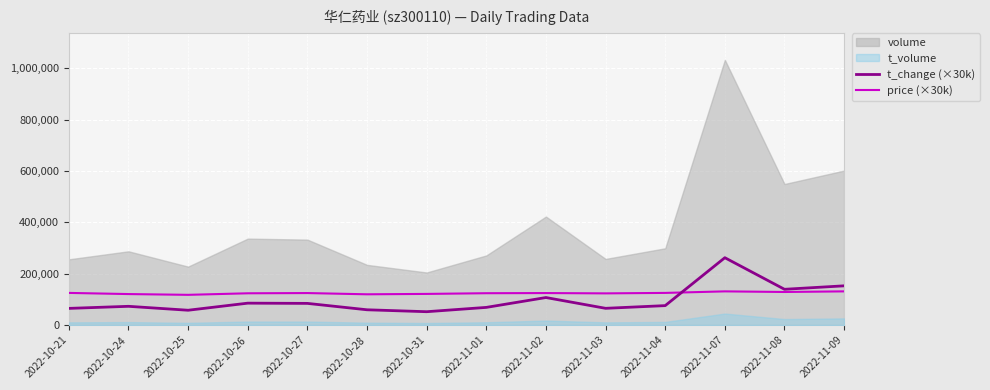

The value of price (×30k) at 2022-10-26 is 123900.0. True or false?

True